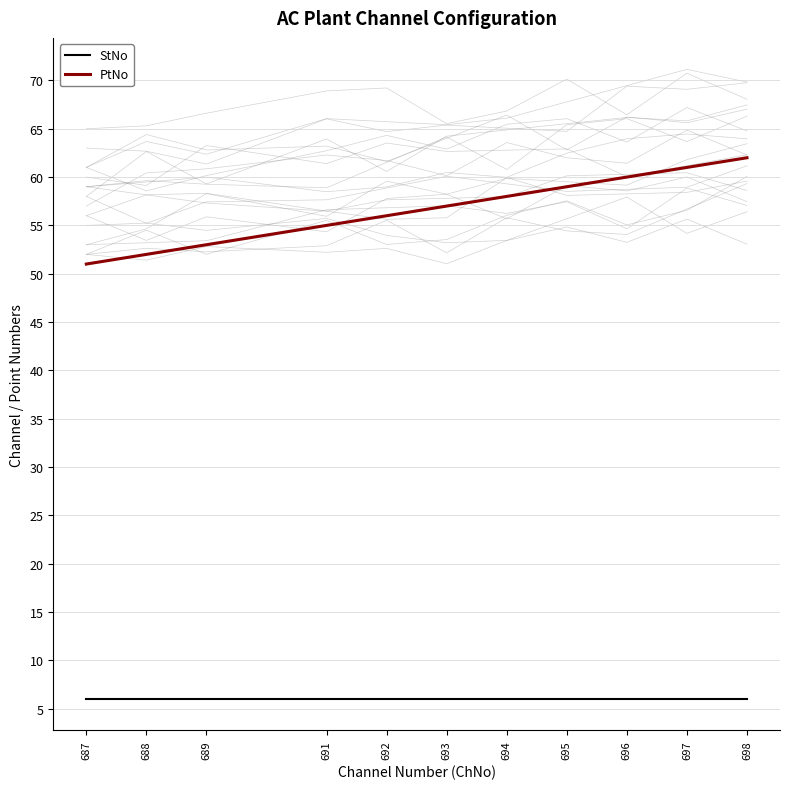

What are all the series names shown in the legend?

StNo, PtNo